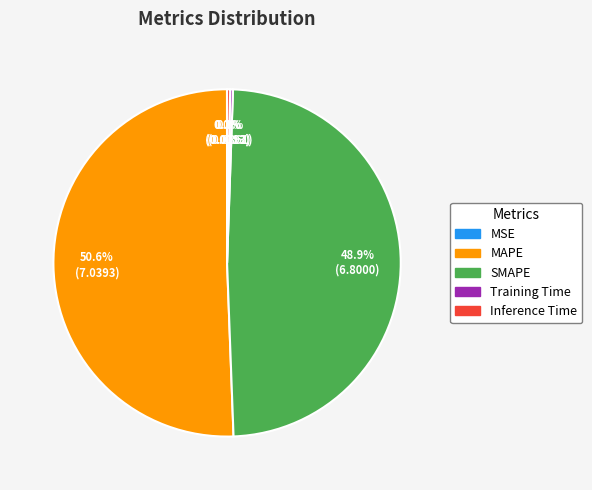

Which category has the biggest portion of the pie?

MAPE